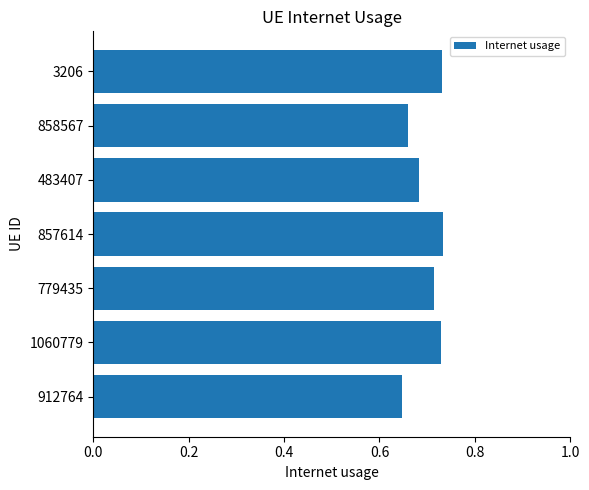

What is the sum of all values?

4.9